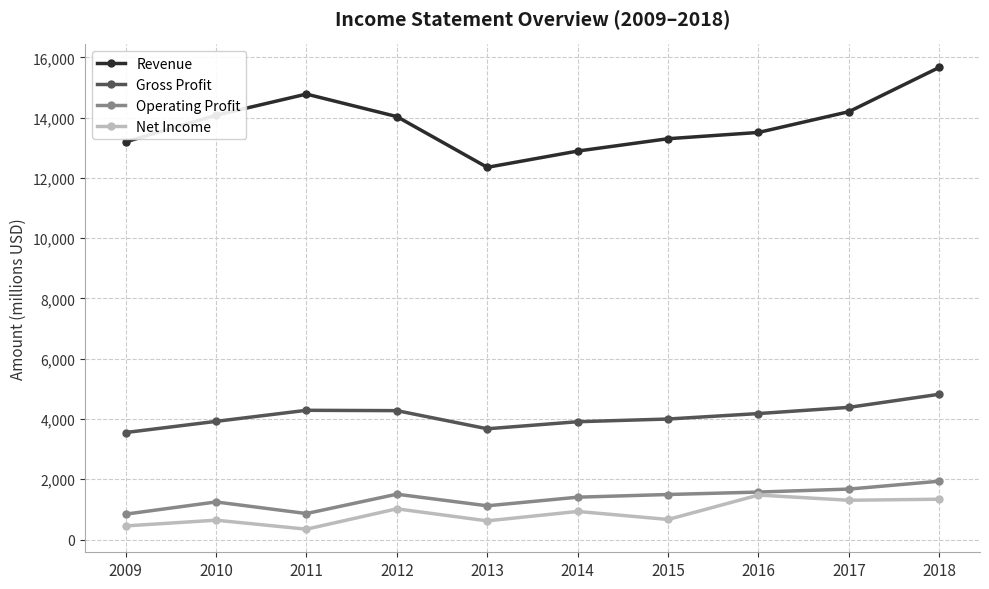

What is the sum of the Net Income values at 2014 and 2011?

1275